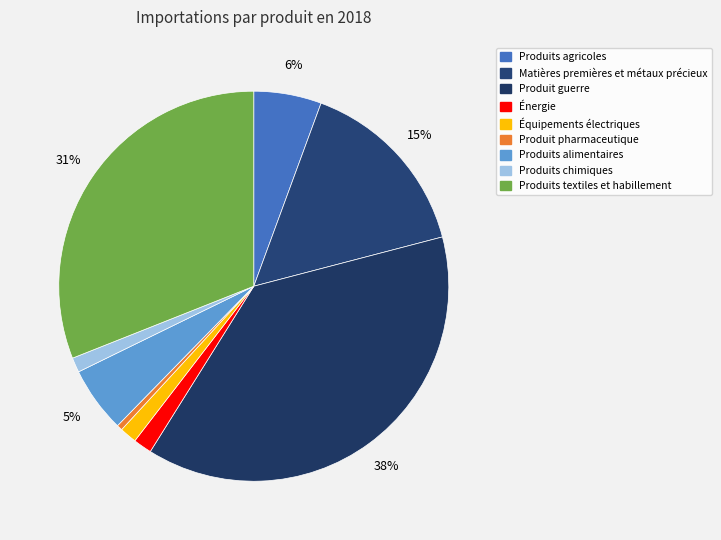

How many slices are in this pie chart?

9